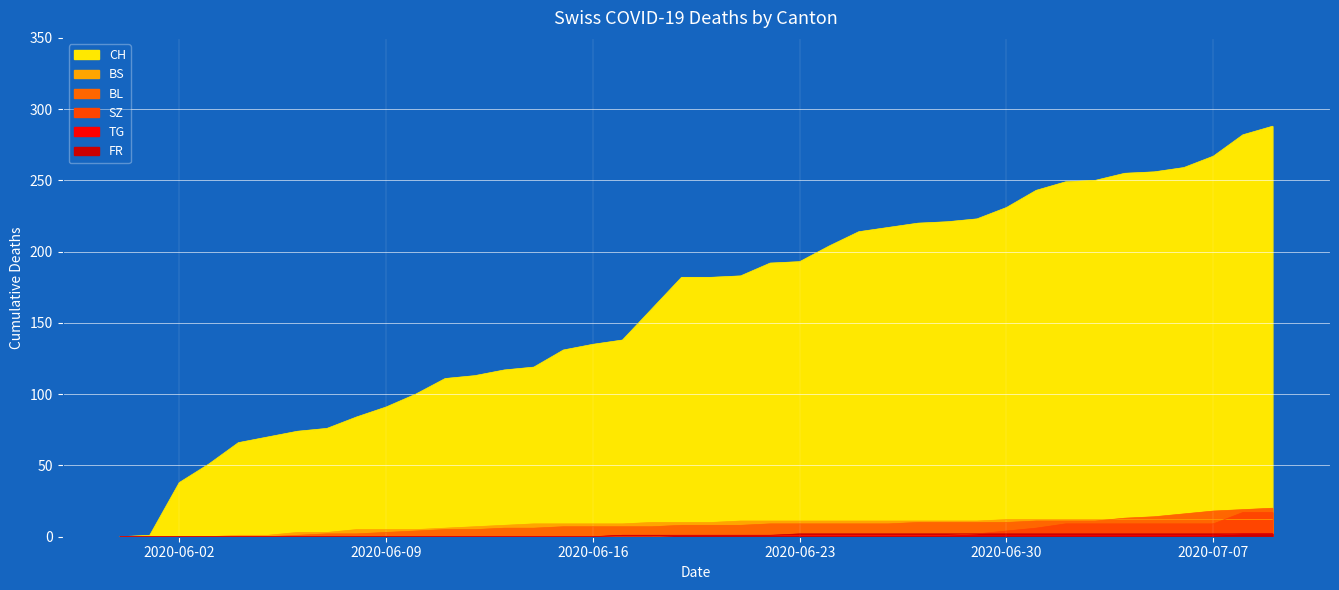

Reading left to right, what are all the values shown in this chart?

CH: 0	1	38	51	66	70	74	76	84	91	100	111	113	117	119	131	135	138	160	182	182	183	192	193	204	214	217	220	221	223	231	243	249	250	255	256	259	267	282	288
BS: 0	0	0	0	1	1	3	3	5	5	5	6	7	8	9	9	9	9	10	10	10	11	11	11	11	11	11	11	11	11	12	12	12	12	12	12	12	12	12	12
BL: 0	0	0	0	0	0	1	2	2	3	4	5	5	6	6	7	7	7	7	8	8	8	9	9	9	9	9	10	10	10	10	11	11	11	13	14	16	18	19	20
SZ: 0	0	0	0	0	0	0	0	0	0	0	0	0	0	0	0	0	0	0	1	1	1	1	1	1	1	1	1	1	2	4	6	9	9	9	9	9	9	17	17
TG: 0	0	0	0	0	0	0	0	0	0	0	0	0	0	0	0	0	1	1	1	1	1	1	1	1	1	1	1	1	1	1	1	1	1	1	1	1	1	2	2
FR: 0	0	0	0	0	0	0	0	0	0	0	0	0	0	0	0	0	1	1	1	1	1	1	2	2	2	2	2	2	2	2	2	2	2	2	2	2	2	2	2